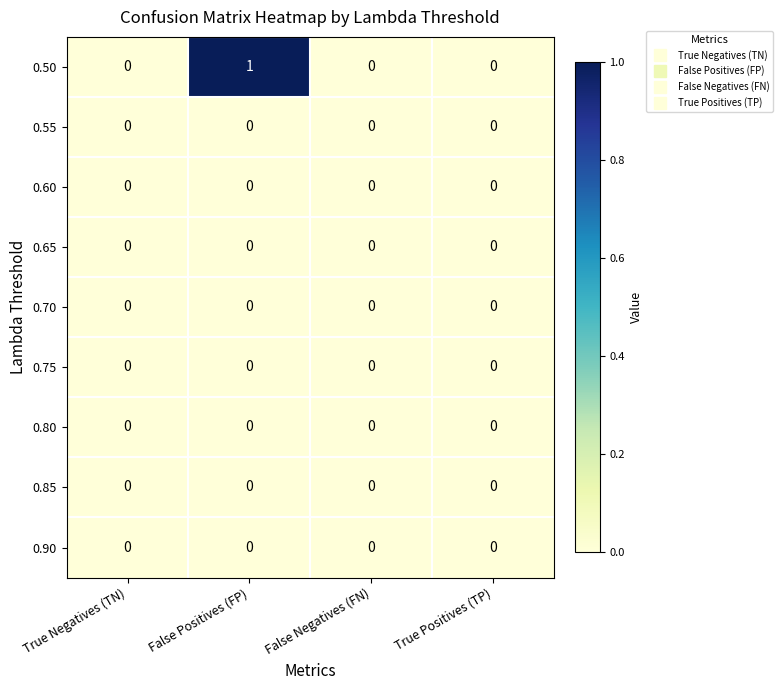

The 0.50 series shows 0 at True Positives (TP). True or false?

True